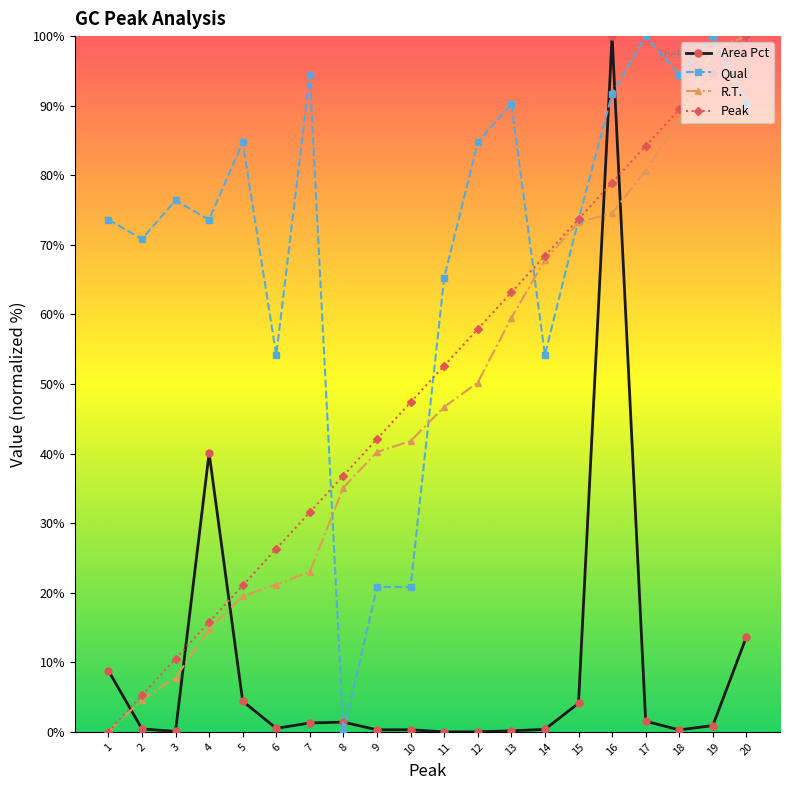

What is the difference between the Peak values at 10 and 18?

42.1